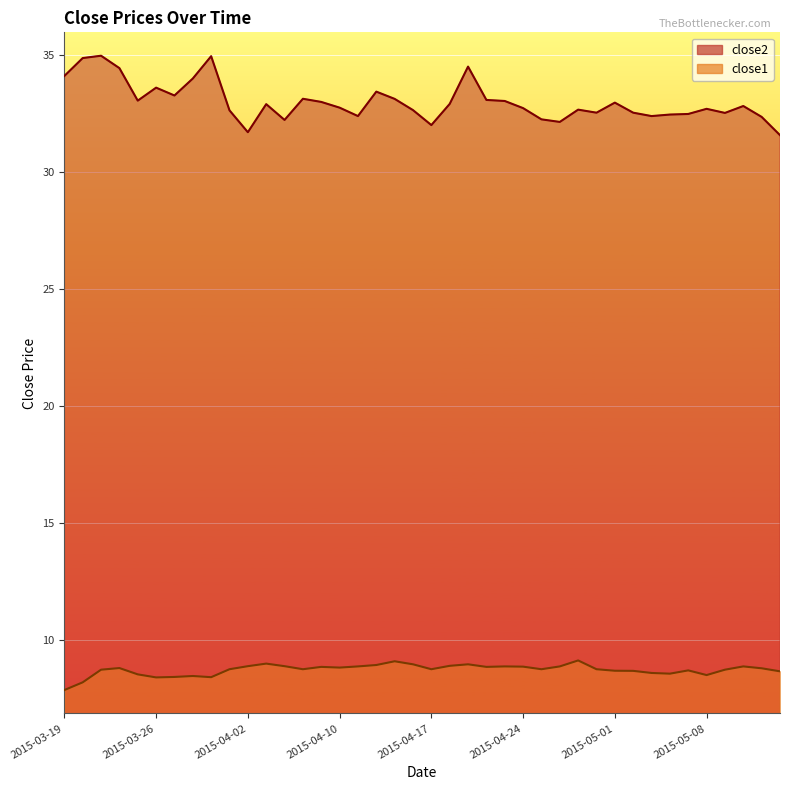

Reading right to left, list all the values displayed in this chart.

close2: 2015-05-14=31.6	2015-05-13=32.3	2015-05-12=32.8	2015-05-11=32.5	2015-05-08=32.7	2015-05-07=32.5	2015-05-06=32.4	2015-05-05=32.4	2015-05-04=32.5	2015-05-01=33.0	2015-04-30=32.5	2015-04-29=32.7	2015-04-28=32.1	2015-04-27=32.2	2015-04-24=32.7	2015-04-23=33.0	2015-04-22=33.1	2015-04-21=34.5	2015-04-20=32.9	2015-04-17=32.0	2015-04-16=32.6	2015-04-15=33.1	2015-04-14=33.4	2015-04-13=32.4	2015-04-10=32.7	2015-04-09=33.0	2015-04-08=33.1	2015-04-07=32.2	2015-04-06=32.9	2015-04-02=31.7	2015-04-01=32.6	2015-03-31=34.9	2015-03-30=34.0	2015-03-27=33.3	2015-03-26=33.6	2015-03-25=33.0	2015-03-24=34.4	2015-03-23=35.0	2015-03-20=34.9	2015-03-19=34.1
close1: 2015-05-14=8.6	2015-05-13=8.8	2015-05-12=8.9	2015-05-11=8.7	2015-05-08=8.5	2015-05-07=8.7	2015-05-06=8.5	2015-05-05=8.6	2015-05-04=8.7	2015-05-01=8.7	2015-04-30=8.7	2015-04-29=9.1	2015-04-28=8.9	2015-04-27=8.7	2015-04-24=8.8	2015-04-23=8.9	2015-04-22=8.8	2015-04-21=8.9	2015-04-20=8.9	2015-04-17=8.7	2015-04-16=8.9	2015-04-15=9.1	2015-04-14=8.9	2015-04-13=8.9	2015-04-10=8.8	2015-04-09=8.8	2015-04-08=8.7	2015-04-07=8.9	2015-04-06=9.0	2015-04-02=8.9	2015-04-01=8.7	2015-03-31=8.4	2015-03-30=8.4	2015-03-27=8.4	2015-03-26=8.4	2015-03-25=8.5	2015-03-24=8.8	2015-03-23=8.7	2015-03-20=8.2	2015-03-19=7.8